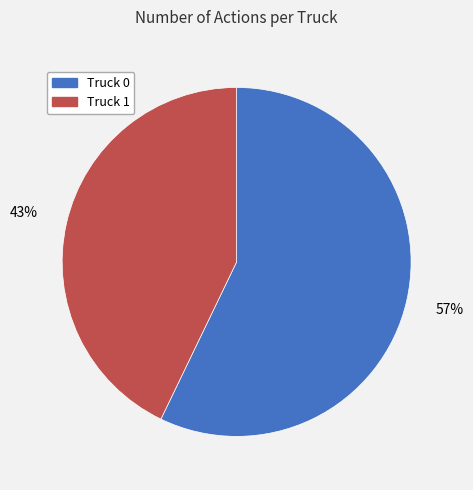

Combined, do Truck 1 and Truck 0 account for over 50%?

Yes